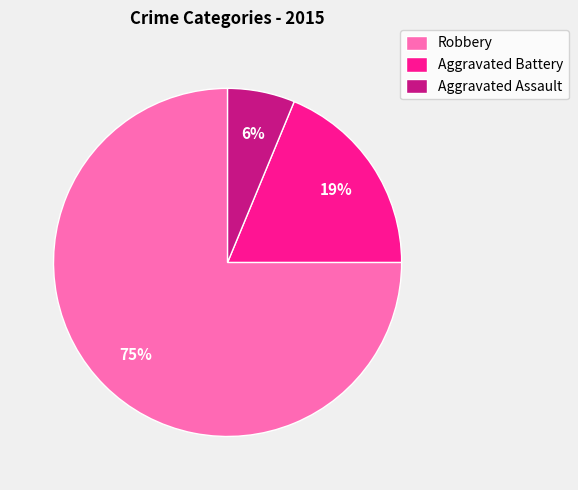

How many slices are in this pie chart?

3